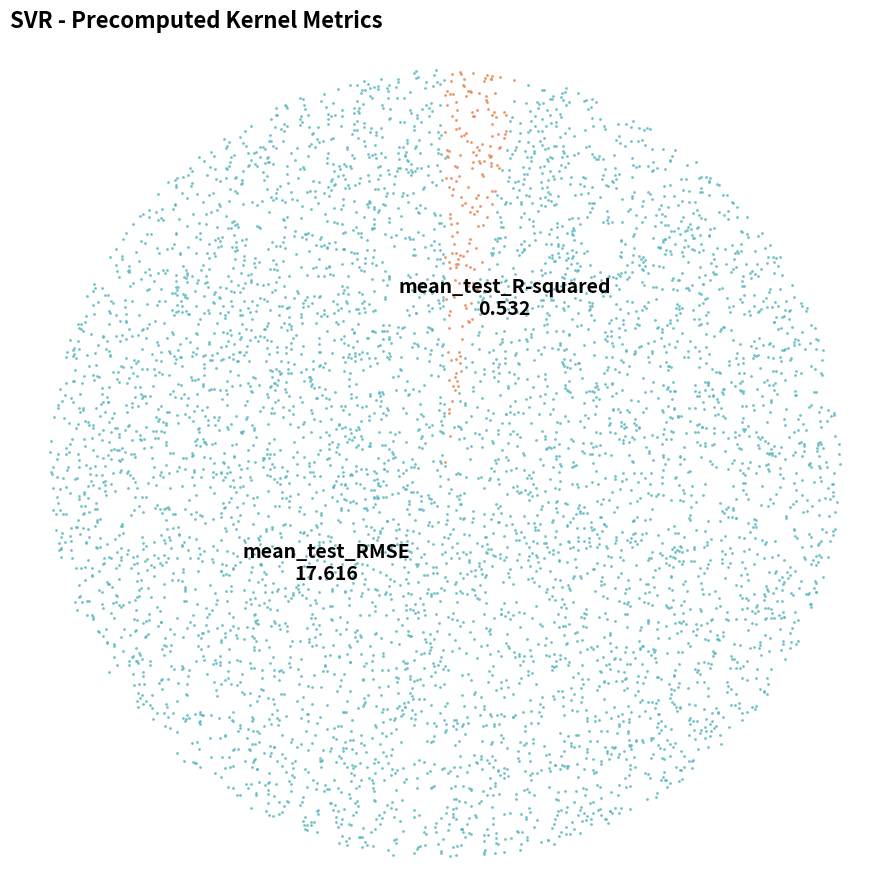

Which category has the smallest portion of the pie?

mean_test_R-squared